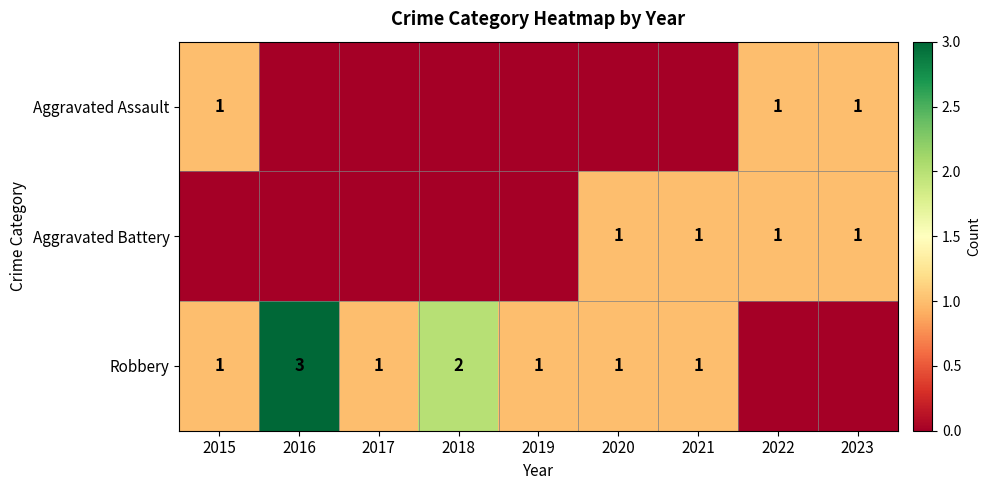

The Robbery series shows 3 at 2016. True or false?

True